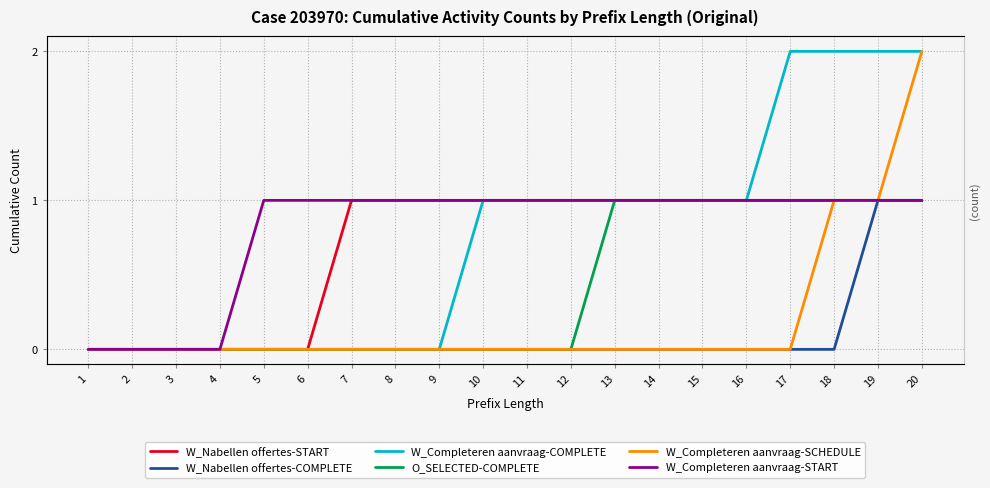

True or false: W_Completeren aanvraag-START and W_Nabellen offertes-COMPLETE intersect in this chart.

False